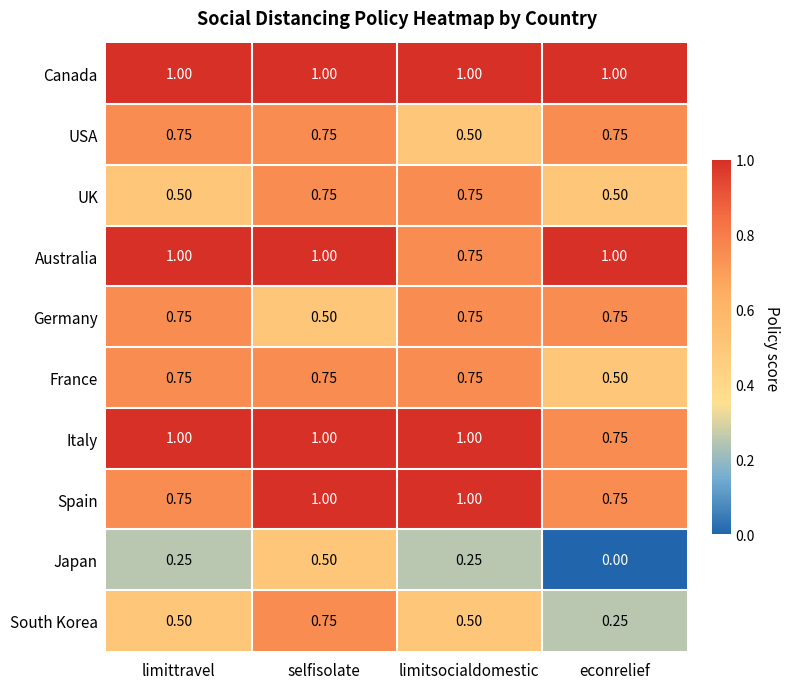

At which category is the sum across all series the highest?

selfisolate